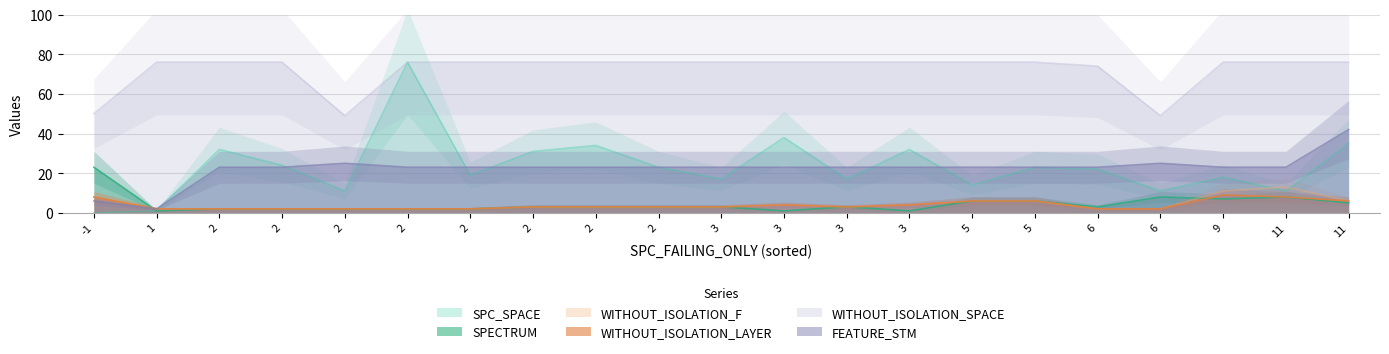

At 5, list the series in order from largest to smallest.

WITHOUT_ISOLATION_SPACE, FEATURE_STM, SPC_SPACE, SPECTRUM, WITHOUT_ISOLATION_F, WITHOUT_ISOLATION_LAYER